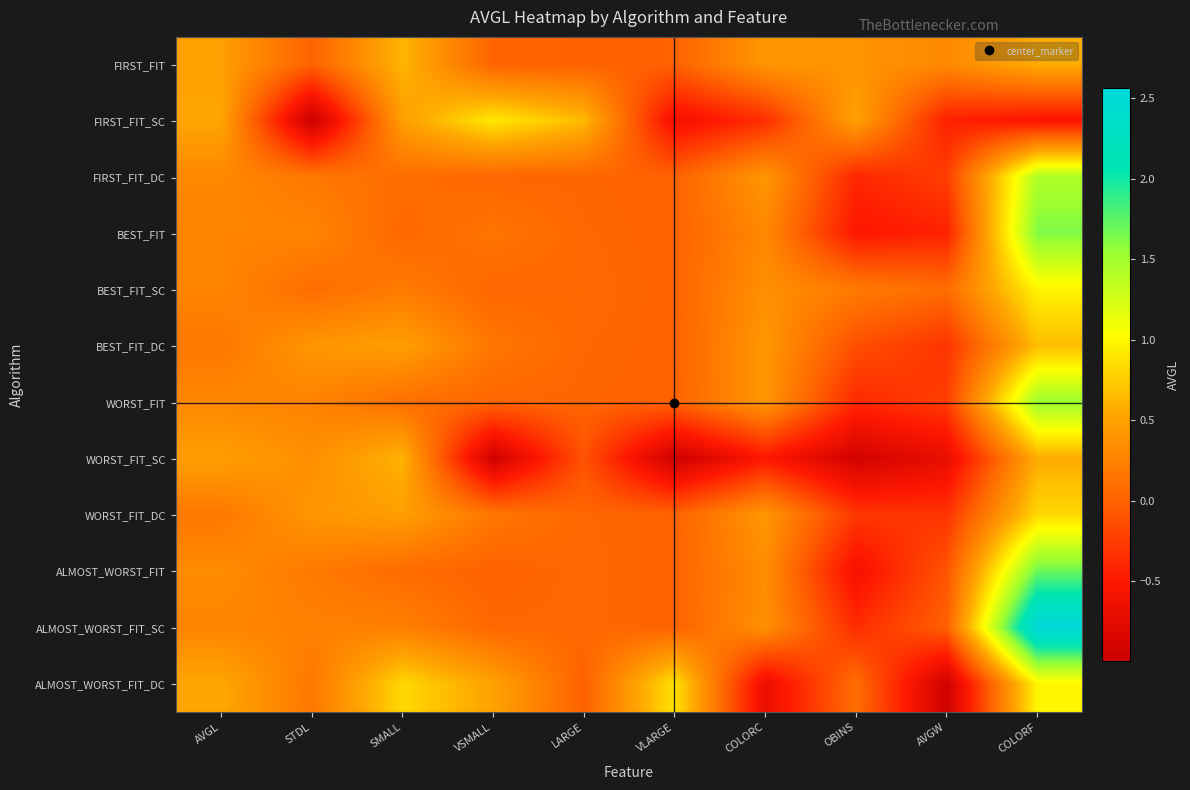

Reading left to right, transcribe all the data shown in this chart.

FIRST_FIT: AVGL=0.5	STDL=0.0	SMALL=0.6	VSMALL=0.0	LARGE=-0.0	VLARGE=0.0	COLORC=0.4	OBINS=0.4	AVGW=0.3	COLORF=0.6
FIRST_FIT_SC: AVGL=0.5	STDL=-1.0	SMALL=0.5	VSMALL=0.9	LARGE=0.6	VLARGE=-0.6	COLORC=-0.3	OBINS=0.5	AVGW=-0.4	COLORF=-0.5
FIRST_FIT_DC: AVGL=0.3	STDL=0.2	SMALL=0.1	VSMALL=0.0	LARGE=0.0	VLARGE=0.0	COLORC=0.4	OBINS=-0.4	AVGW=-0.2	COLORF=1.4
BEST_FIT: AVGL=0.3	STDL=0.3	SMALL=0.0	VSMALL=0.1	LARGE=0.0	VLARGE=0.0	COLORC=0.3	OBINS=-0.5	AVGW=-0.4	COLORF=1.6
BEST_FIT_SC: AVGL=0.3	STDL=0.1	SMALL=0.2	VSMALL=0.0	LARGE=0.0	VLARGE=0.0	COLORC=0.4	OBINS=0.2	AVGW=0.1	COLORF=1.0
BEST_FIT_DC: AVGL=0.2	STDL=0.4	SMALL=0.5	VSMALL=0.2	LARGE=0.0	VLARGE=0.0	COLORC=0.4	OBINS=-0.1	AVGW=-0.3	COLORF=0.7
WORST_FIT: AVGL=0.3	STDL=0.3	SMALL=0.1	VSMALL=0.0	LARGE=0.0	VLARGE=0.0	COLORC=0.4	OBINS=-0.4	AVGW=-0.2	COLORF=1.5
WORST_FIT_SC: AVGL=0.5	STDL=0.4	SMALL=0.6	VSMALL=-1.0	LARGE=-0.1	VLARGE=-1.0	COLORC=-0.5	OBINS=-0.9	AVGW=-0.7	COLORF=0.6
WORST_FIT_DC: AVGL=0.2	STDL=0.4	SMALL=0.5	VSMALL=0.2	LARGE=0.0	VLARGE=0.0	COLORC=0.4	OBINS=-0.3	AVGW=-0.3	COLORF=0.8
ALMOST_WORST_FIT: AVGL=0.3	STDL=0.2	SMALL=0.1	VSMALL=-0.0	LARGE=0.0	VLARGE=0.0	COLORC=0.3	OBINS=-0.6	AVGW=-0.1	COLORF=1.7
ALMOST_WORST_FIT_SC: AVGL=0.3	STDL=0.2	SMALL=0.2	VSMALL=0.0	LARGE=0.0	VLARGE=0.0	COLORC=0.4	OBINS=-0.4	AVGW=-0.0	COLORF=2.6
ALMOST_WORST_FIT_DC: AVGL=0.5	STDL=0.2	SMALL=0.8	VSMALL=0.5	LARGE=-0.0	VLARGE=0.9	COLORC=-0.7	OBINS=0.1	AVGW=-1.0	COLORF=1.0